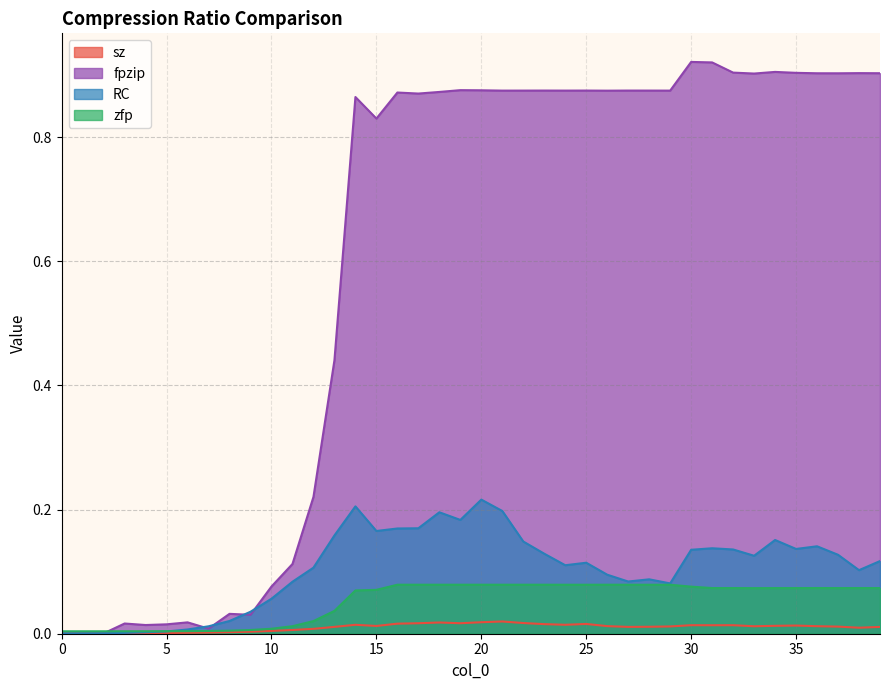

List the series in order of their peak value, highest first.

fpzip, RC, zfp, sz